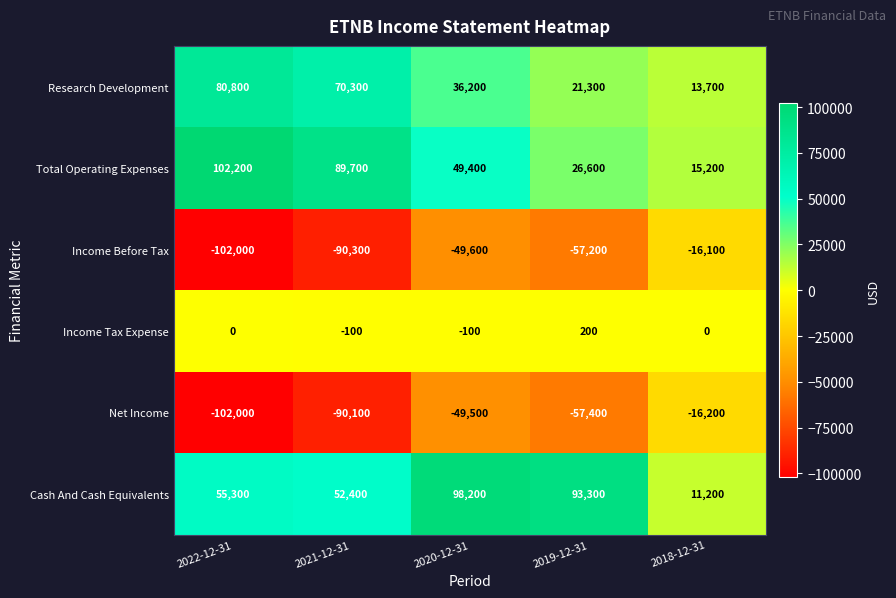

Which series has the largest total across all categories?

Cash And Cash Equivalents